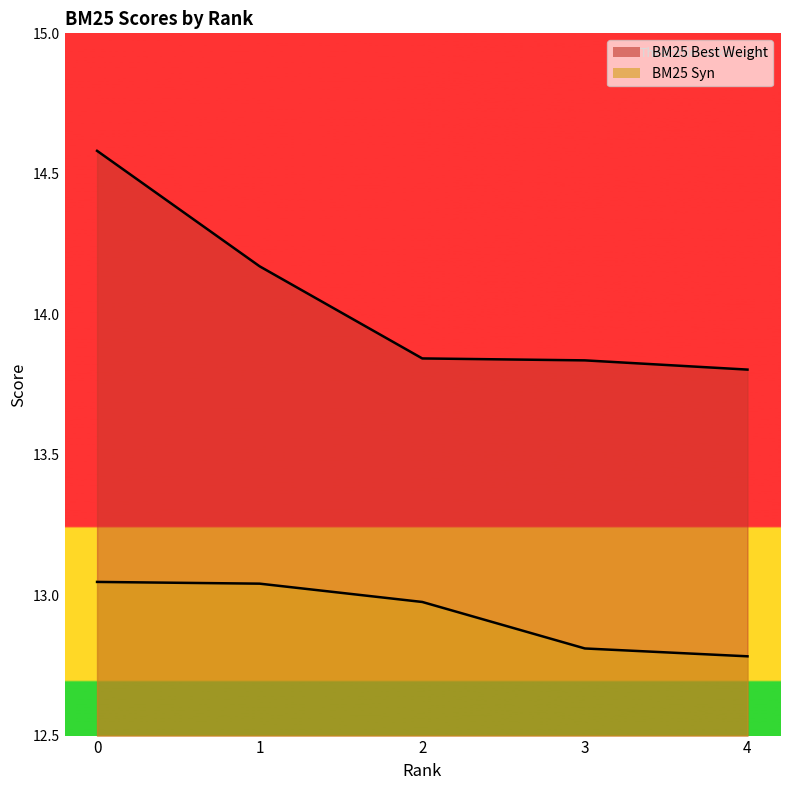

What is the maximum value shown in the chart?

14.6